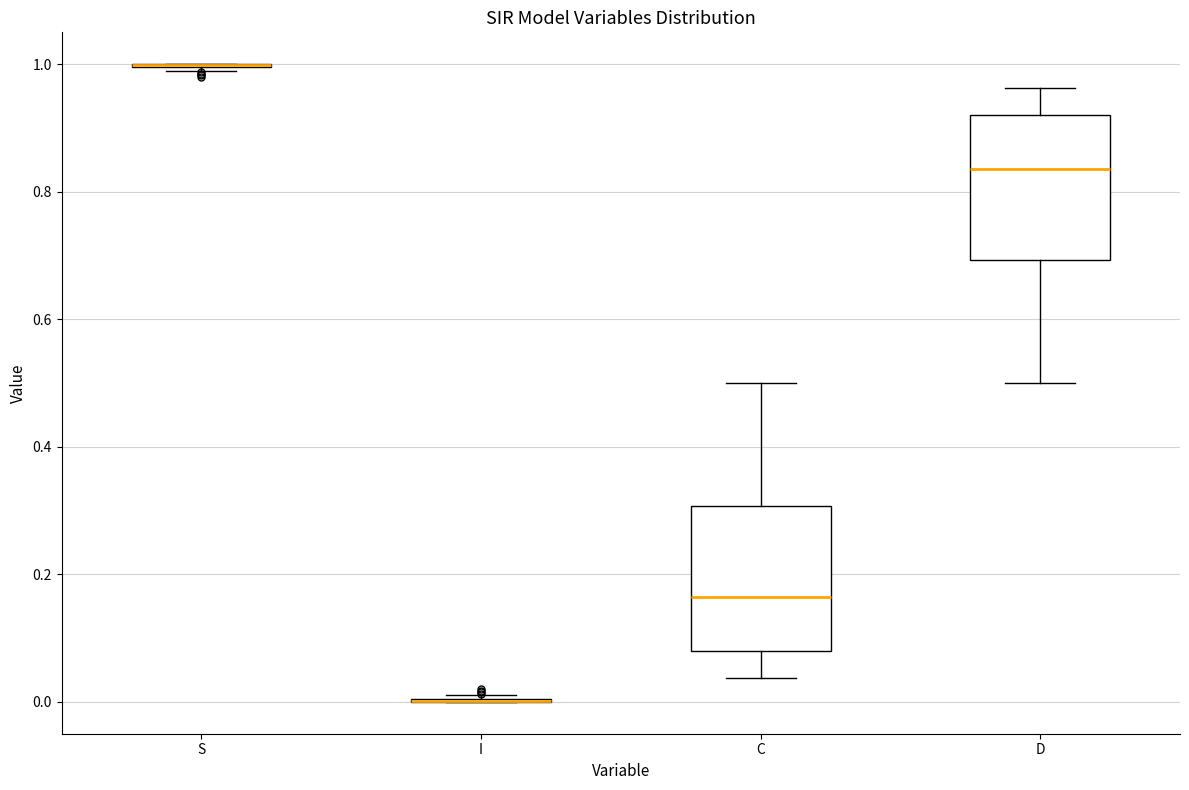

Reading left to right, read every box against the y-axis: the position of its median line, the range the box covers, and the ends of its whiskers. The values are not printed on the chart, so give them approximately, as read against the axis.

S: box collapsed to a line at 1.00, whiskers 0.98 to 1.00
I: box collapsed to a line at 0.00, whiskers 0.00 to 0.02
C: median 0.16, box 0.08 to 0.30, whiskers 0.04 to 0.50
D: median 0.84, box 0.70 to 0.92, whiskers 0.50 to 0.96